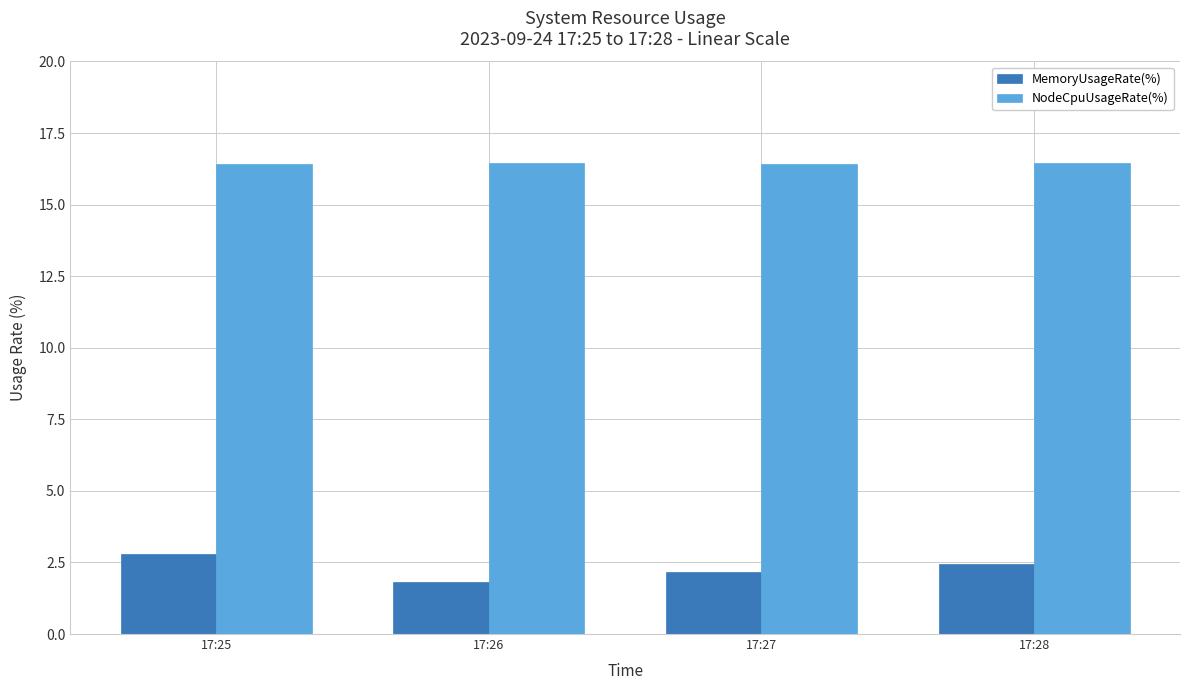

At which category does the chart reach its minimum across all series?

17:26